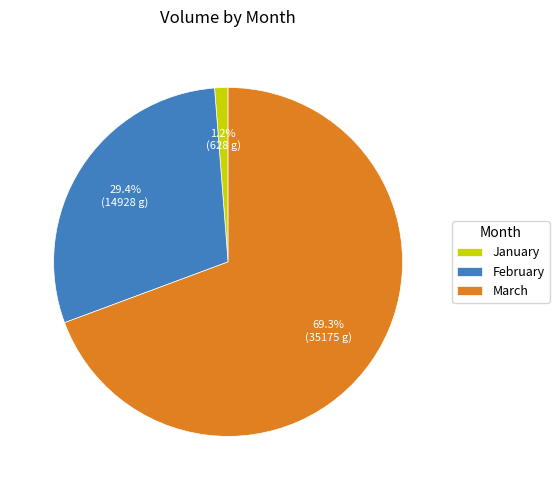

Which slice represents more than half of the pie?

March